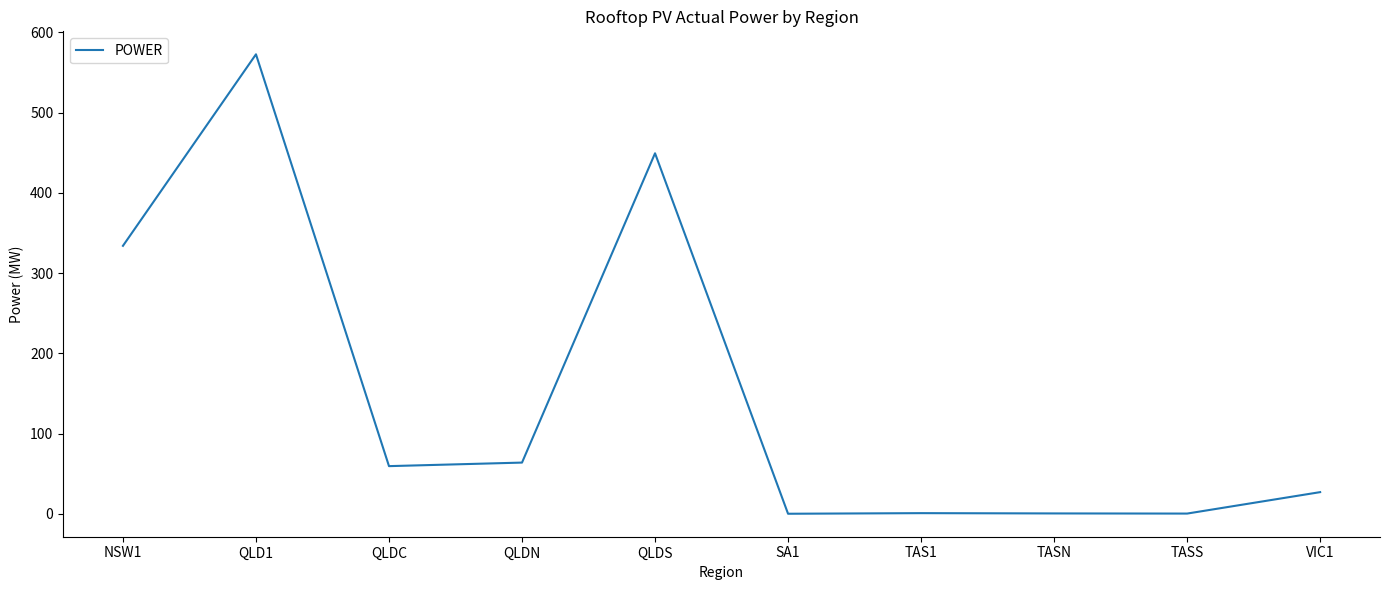

What position from the right is VIC1?

1